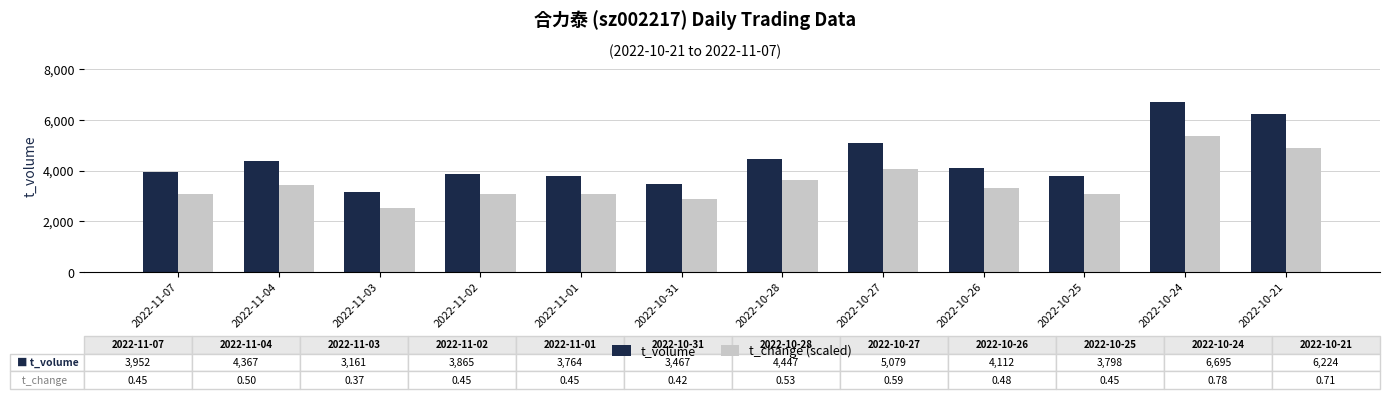

List the series in order of their peak value, lowest first.

t_change (scaled), t_volume